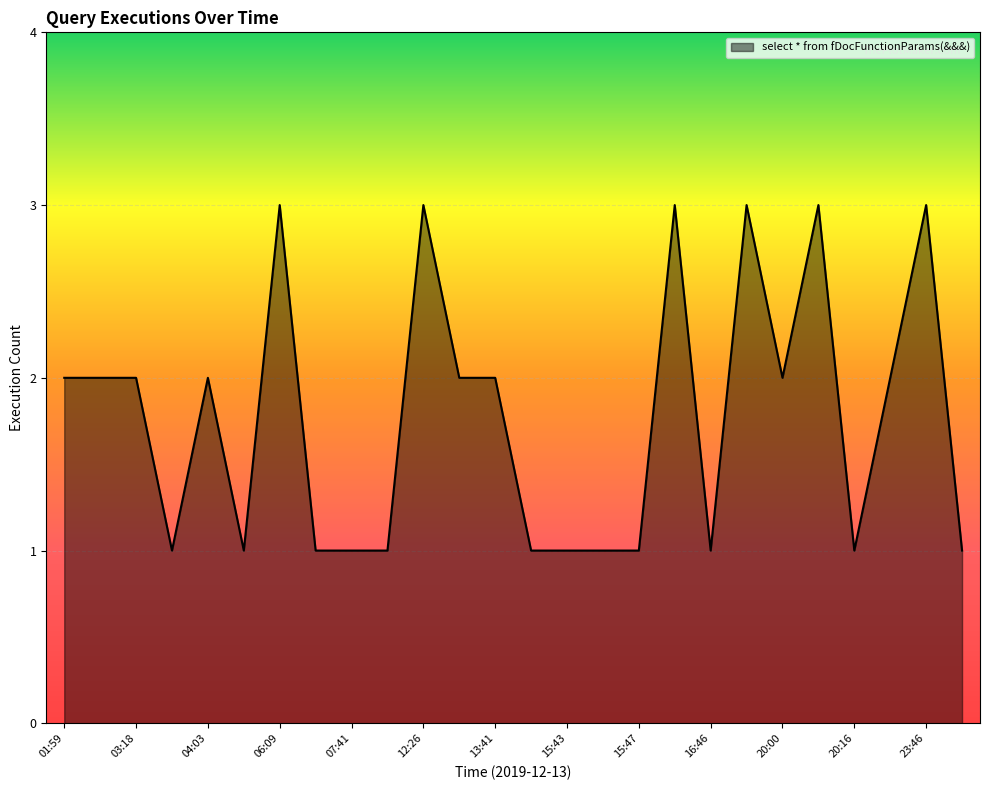

What is the maximum value shown in the chart?

3